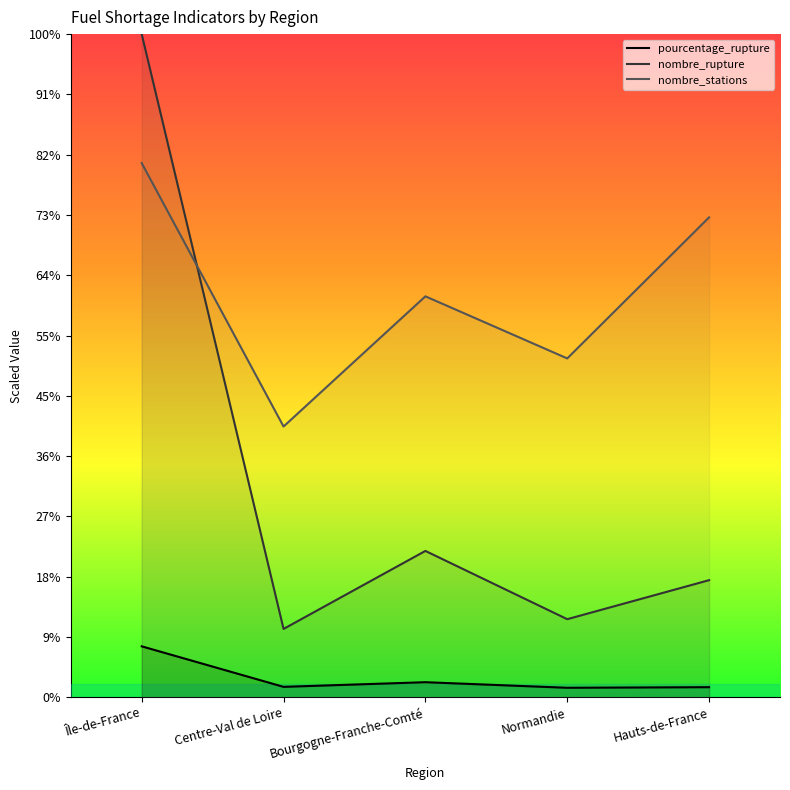

What is the sum of all nombre_stations values?

3358.0